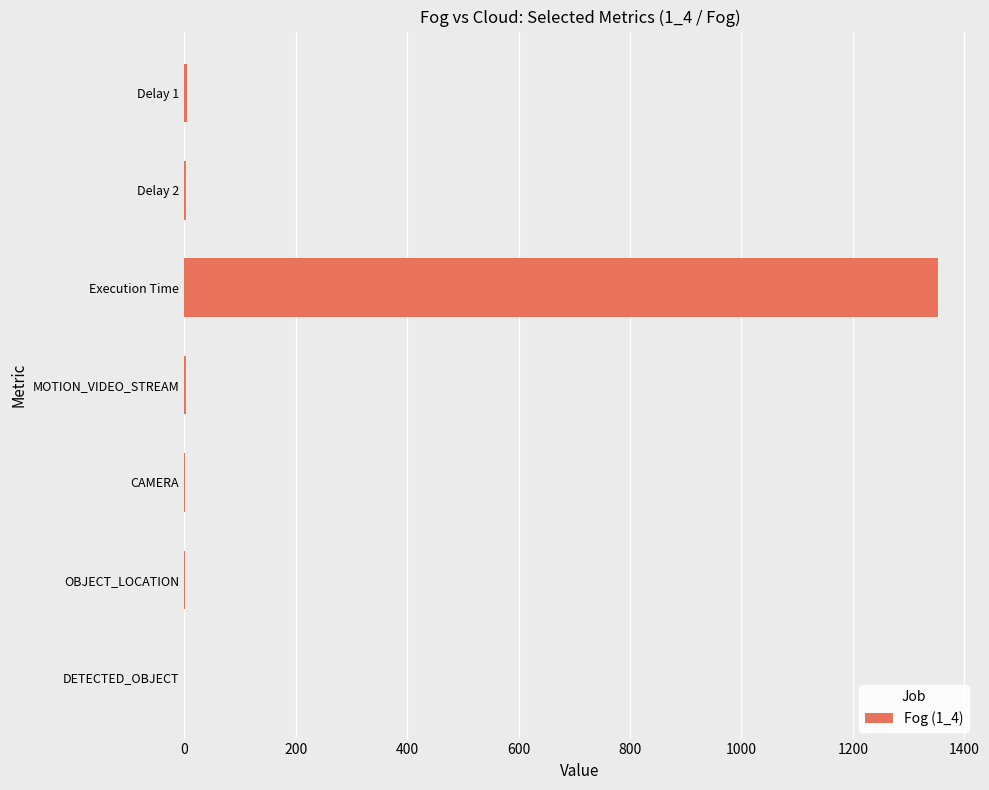

Where is the data nearest to the value 676?

Delay 1